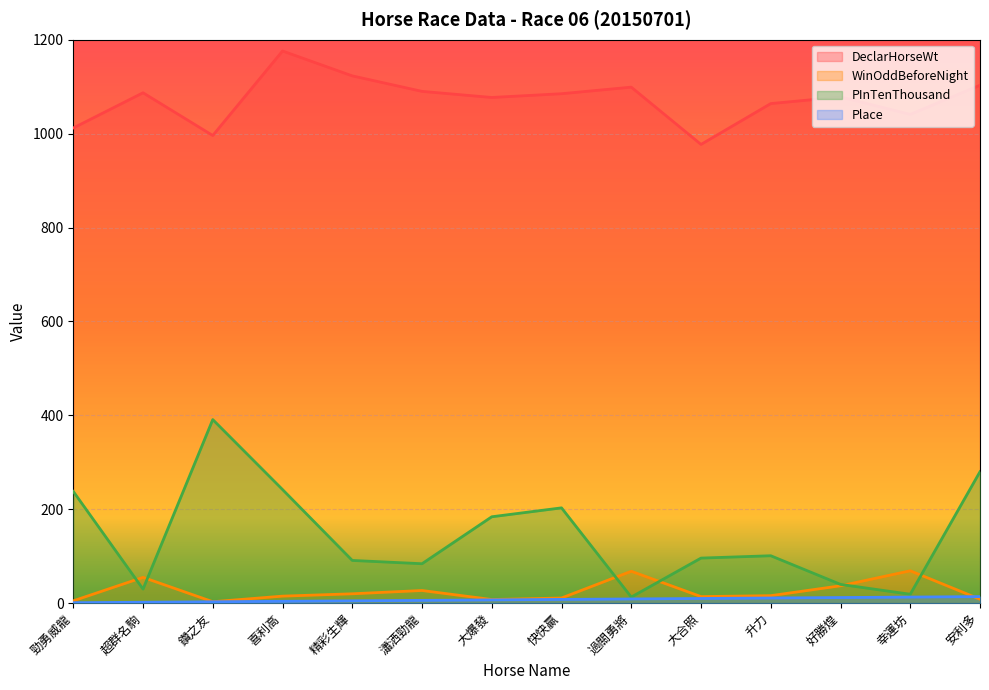

Which series has the largest total across all categories?

DeclarHorseWt